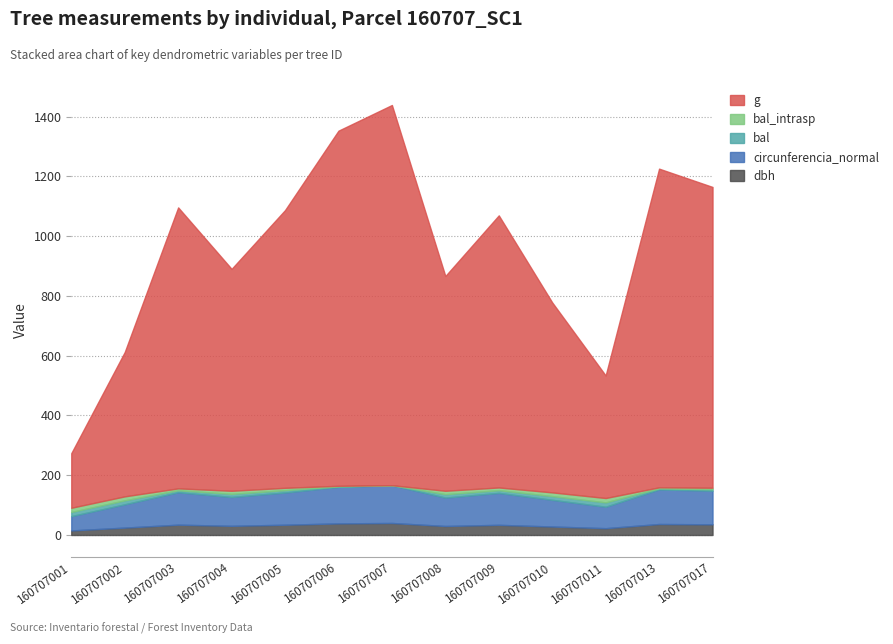

At which category does dbh reach its first local valley?

160707004